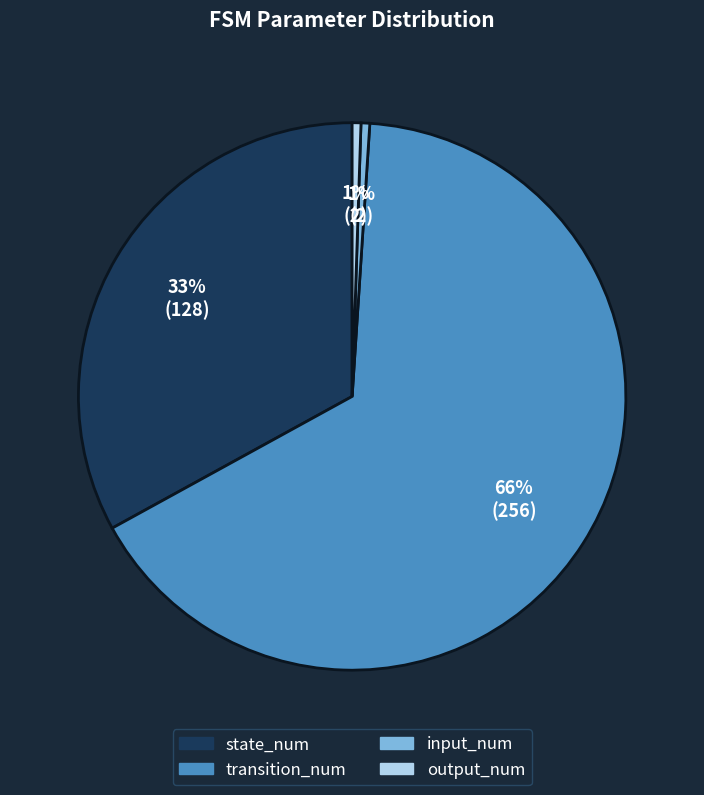

Which has a higher value, input_num or state_num?

state_num